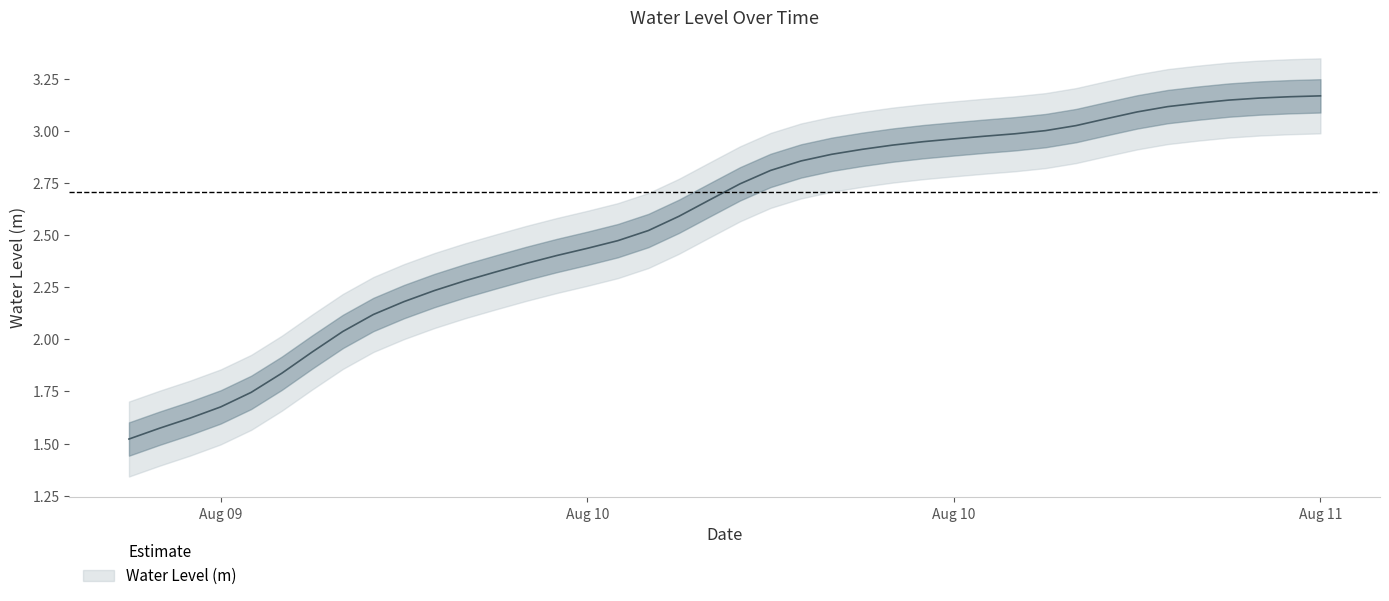

What is the greatest value displayed?

3.2